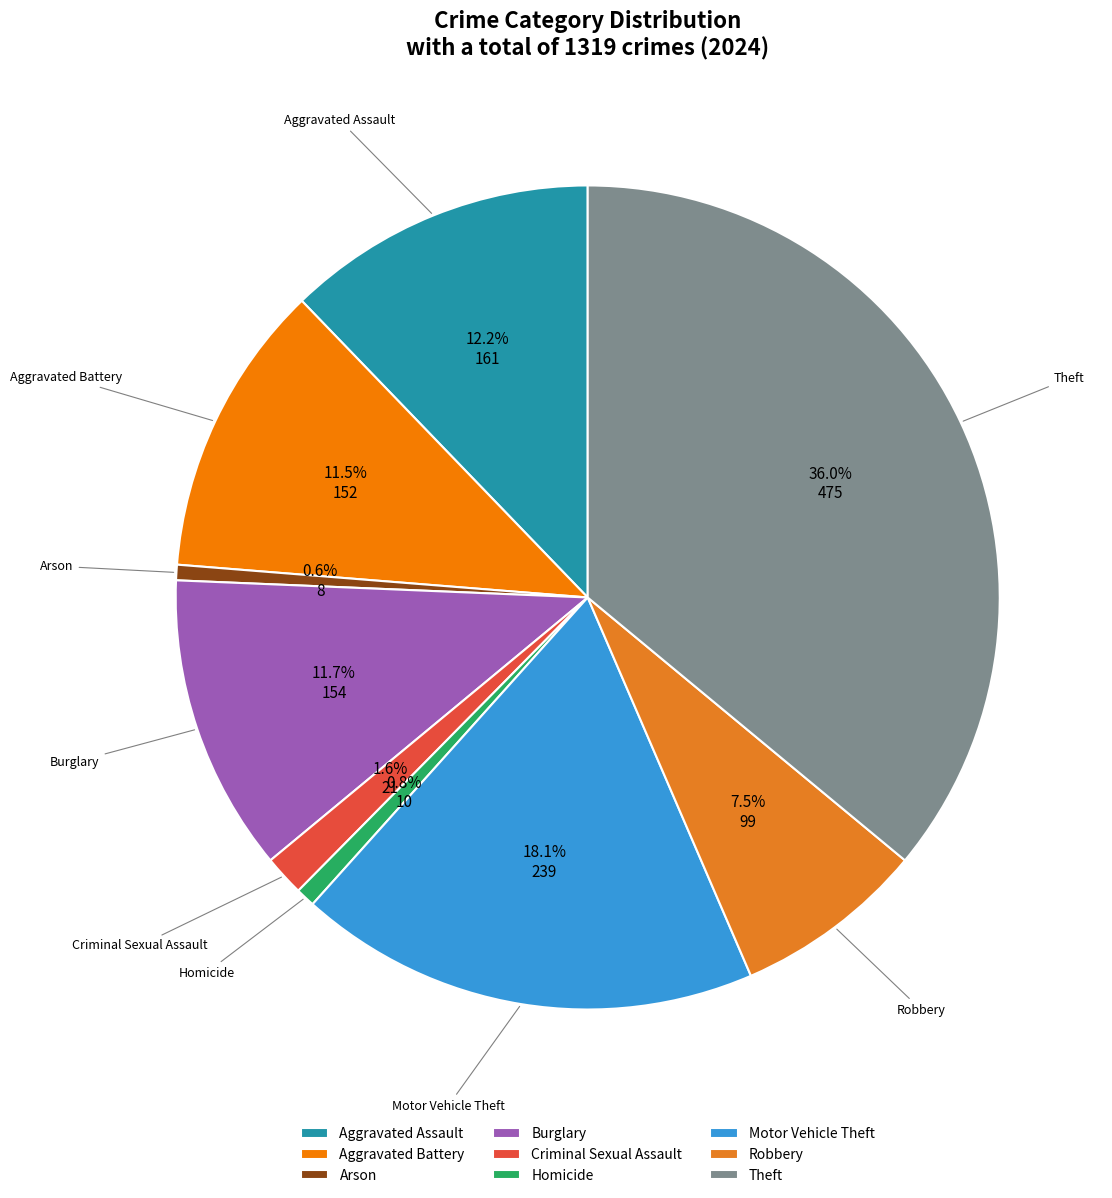

Is the sum of Motor Vehicle Theft and Aggravated Battery greater than half?

No